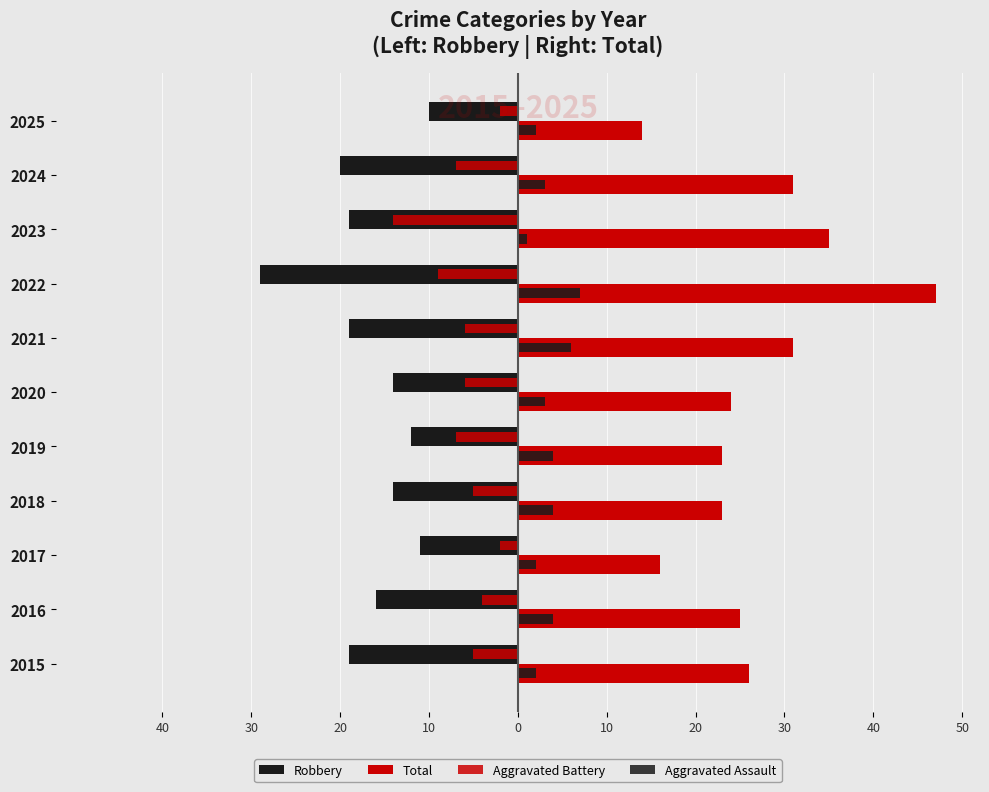

Count the number of data series in this chart.

4